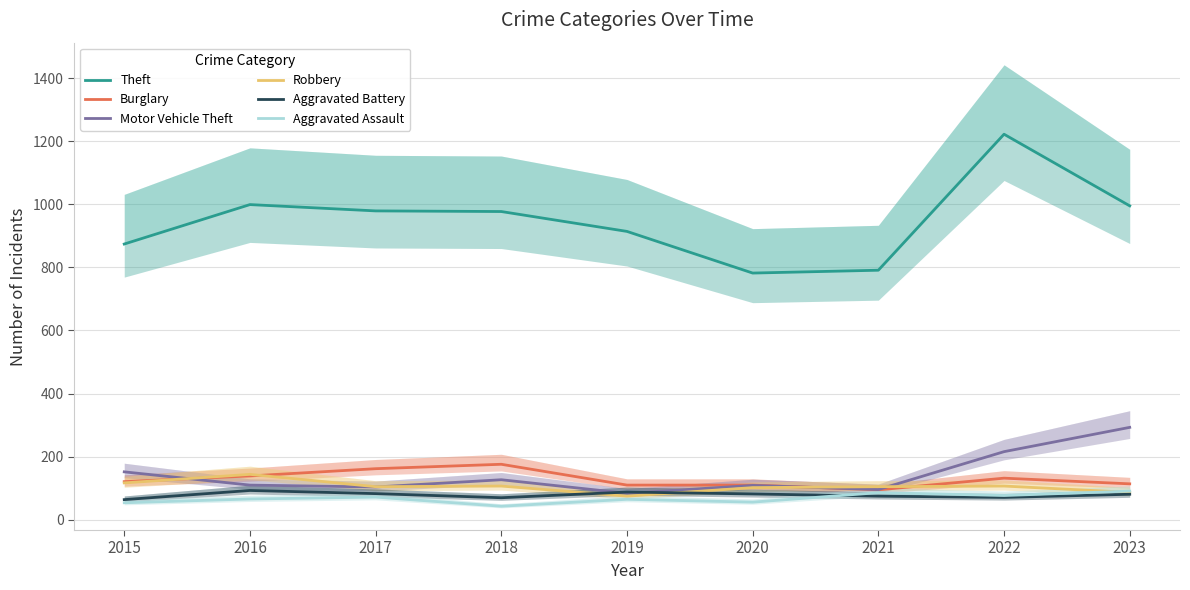

List the labels in order of Theft value, largest first.

2022, 2016, 2023, 2017, 2018, 2019, 2015, 2021, 2020